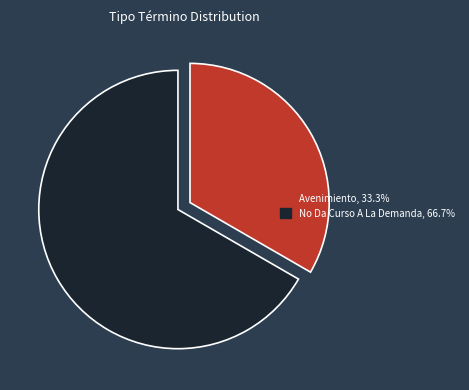

Combined, do No Da Curso A La Demanda and Avenimiento account for over 50%?

Yes